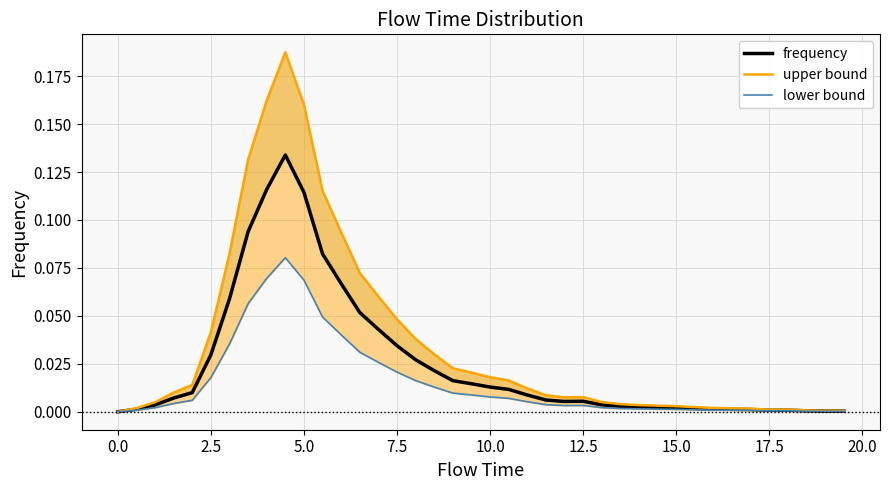

What is the sum of all lower bound values?

0.6